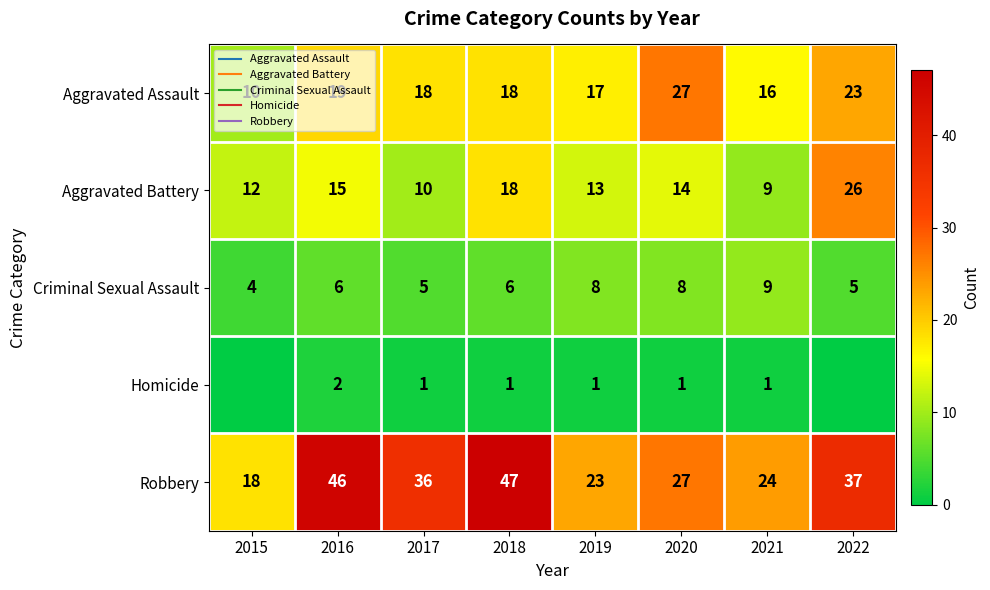

At which label does Aggravated Assault first exceed 18?

2016